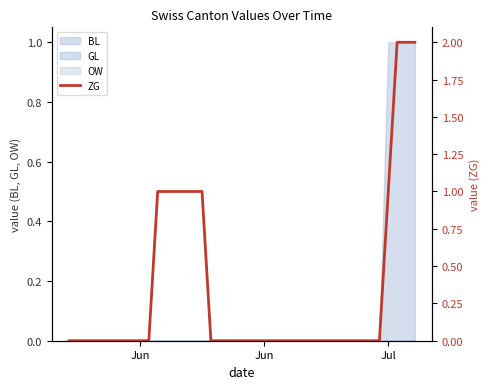

What is the difference between the maximum and minimum values?

2